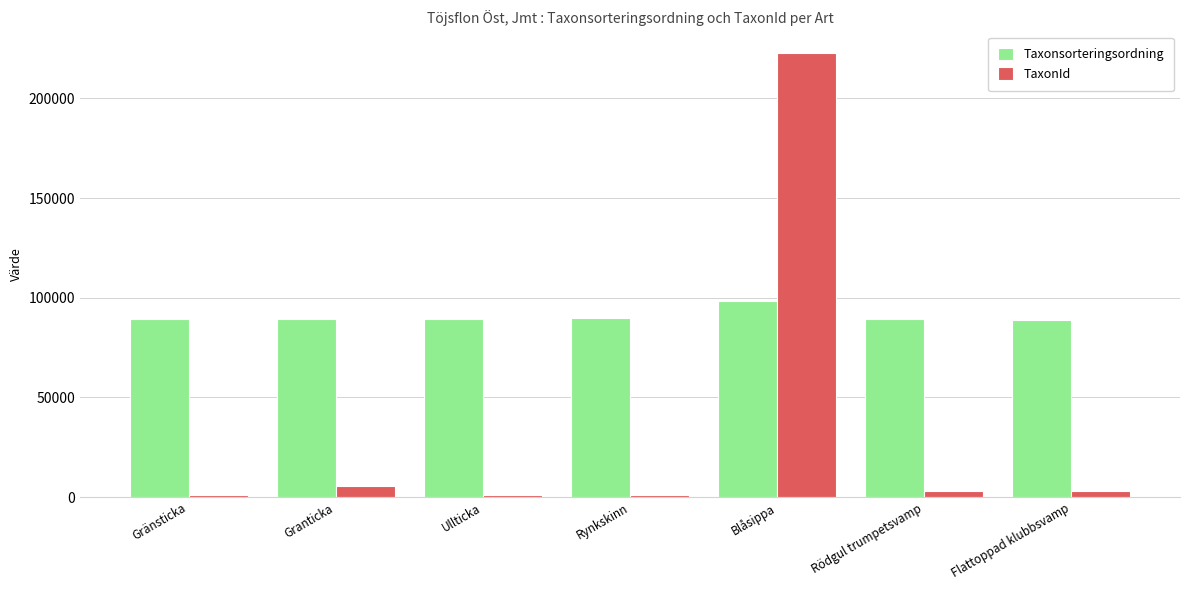

Which series has the largest range (max minus min)?

TaxonId